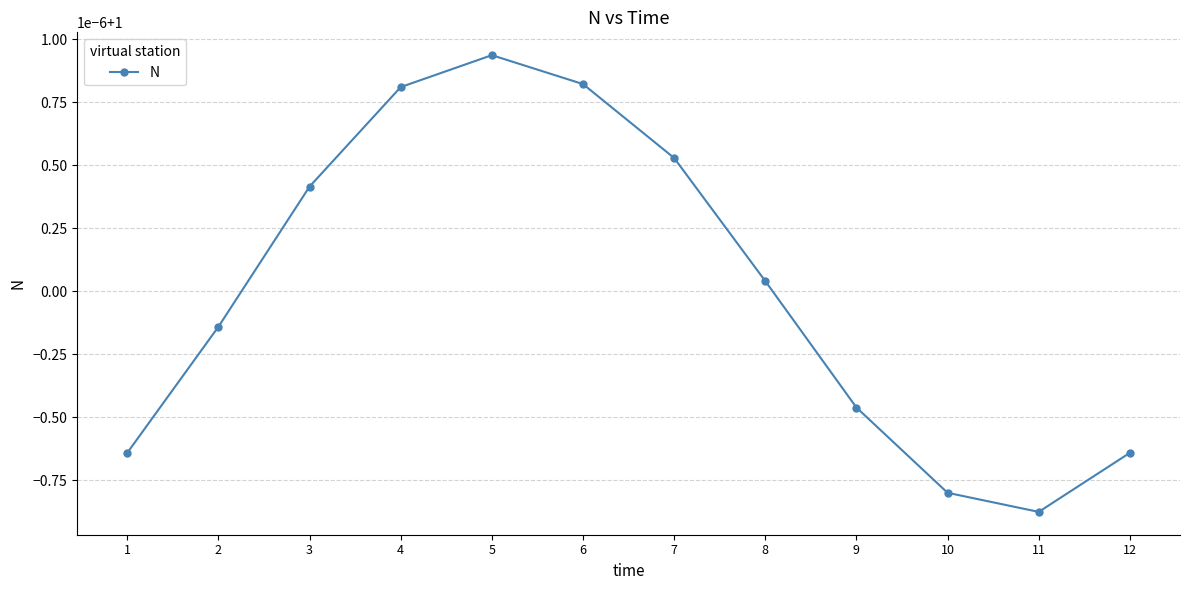

Is this an area chart (filled region under the line)?

No